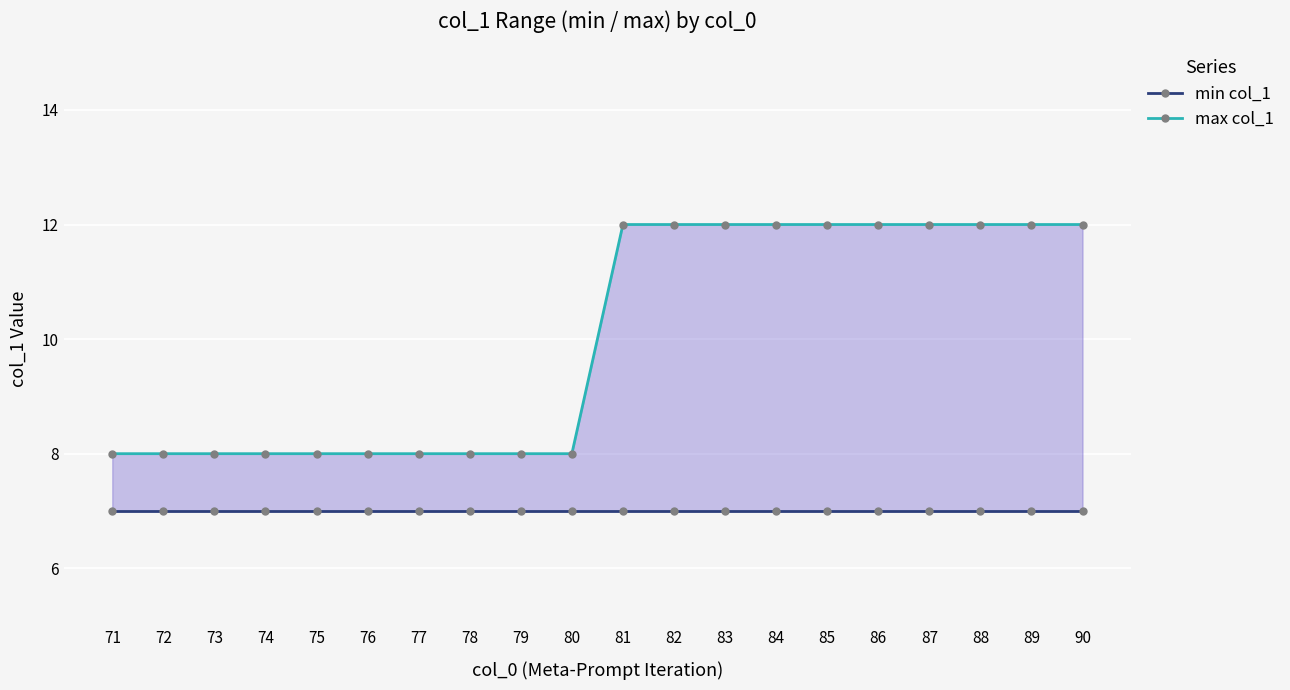

Reading left to right, list all the values displayed in this chart.

min col_1: 7	7	7	7	7	7	7	7	7	7	7	7	7	7	7	7	7	7	7	7
max col_1: 8	8	8	8	8	8	8	8	8	8	12	12	12	12	12	12	12	12	12	12